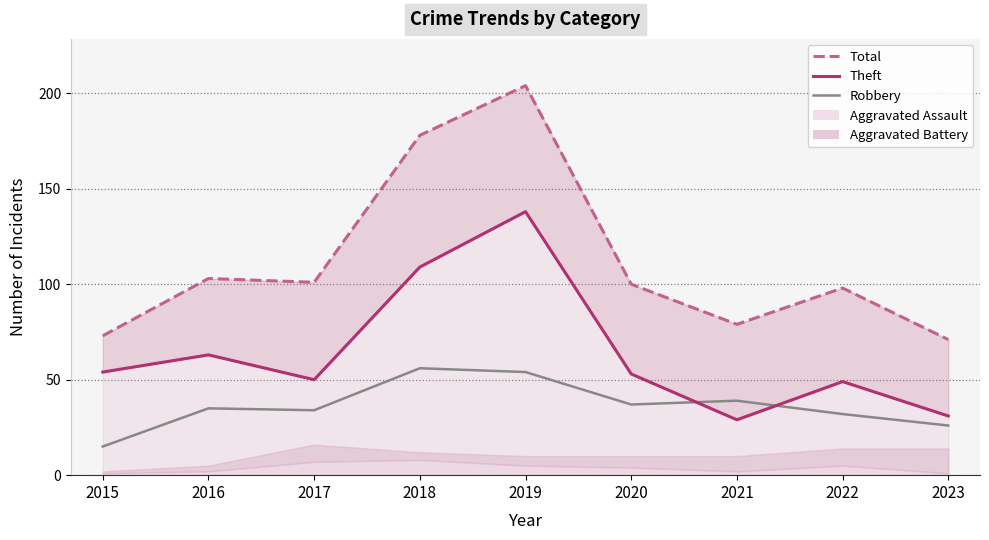

Which category has the lowest value across all series?

2015